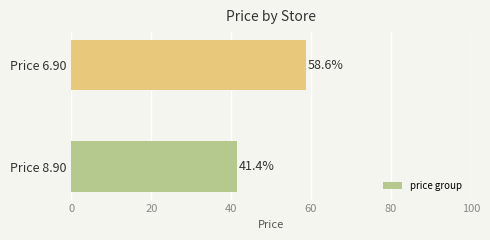

The value at Price 6.90 is 33.6. True or false?

False